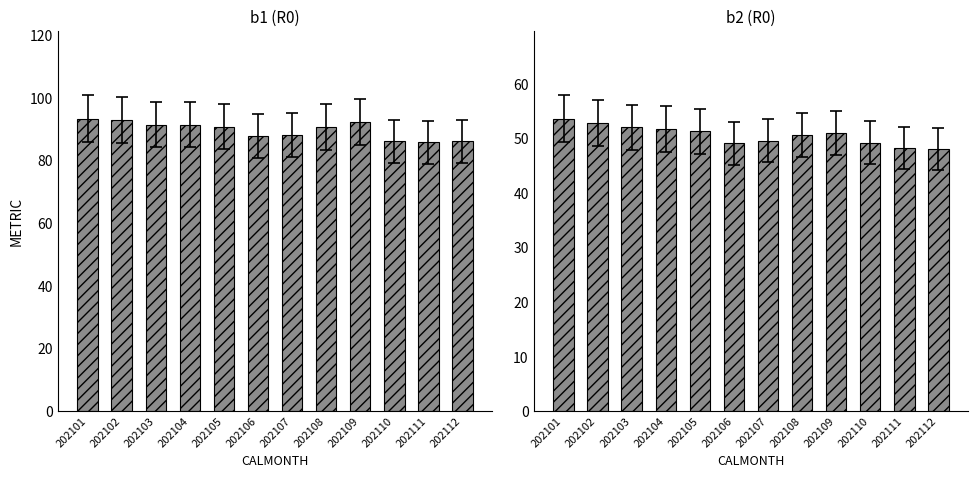

What is the total value across all series at 202104?

143.3